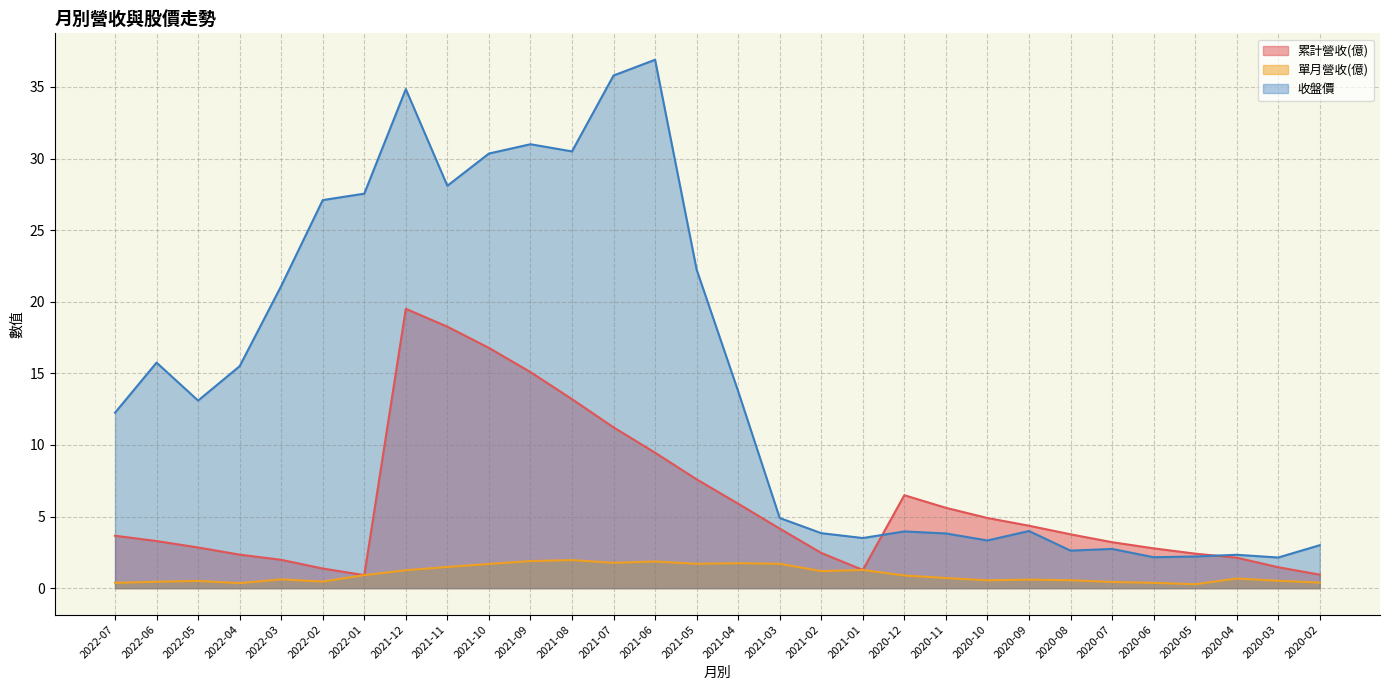

What is the sum of the 單月營收(億) values at 2022-01 and 2021-02?

2.1